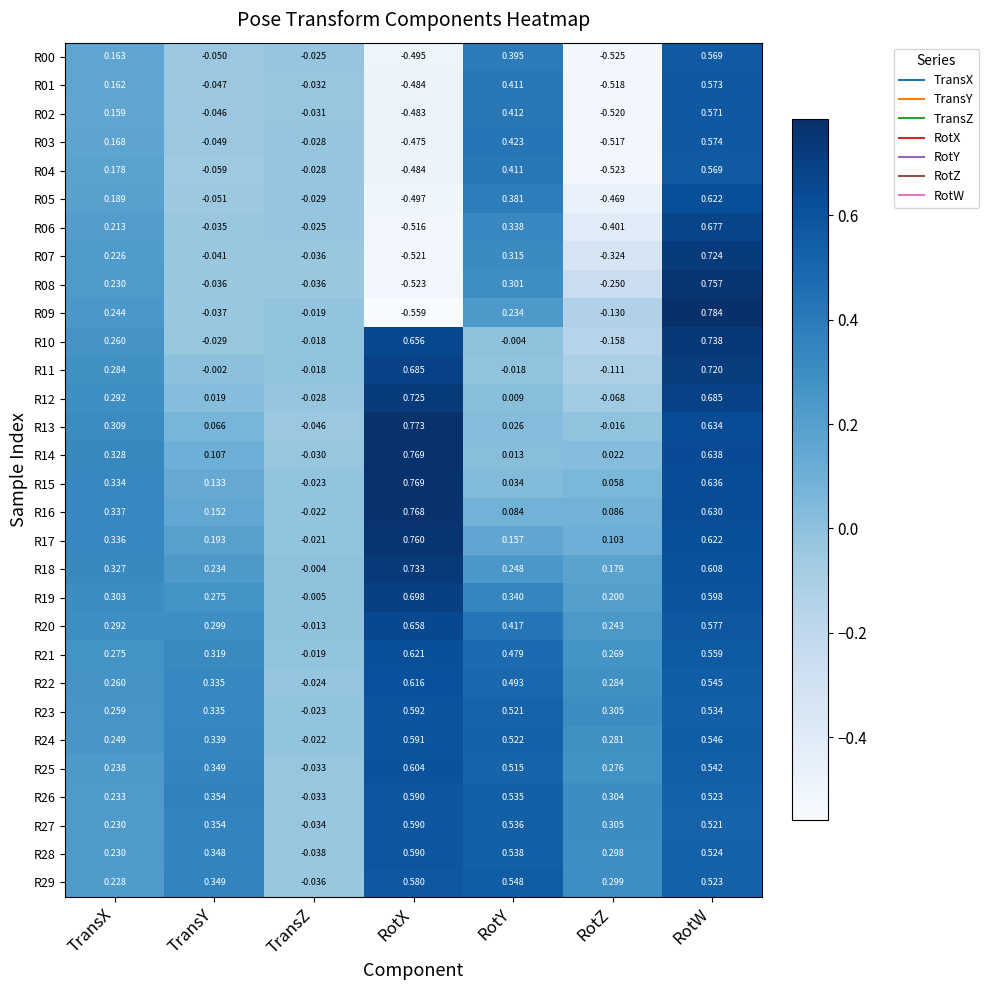

At which category is the sum across all series the highest?

RotW